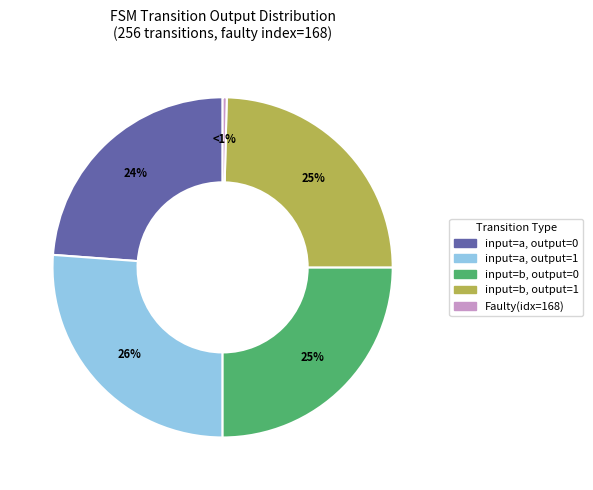

Count the number of slices in the pie.

5